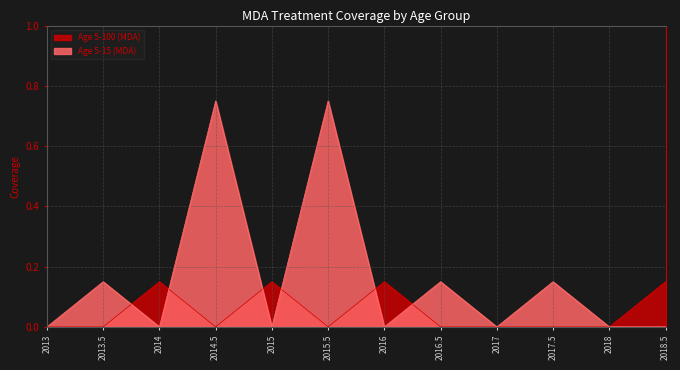

Reading right to left, transcribe all the data shown in this chart.

Age 5-100 (MDA): 2018.5=0.1	2018=0.0	2017.5=0.0	2017=0.0	2016.5=0.0	2016=0.1	2015.5=0.0	2015=0.1	2014.5=0.0	2014=0.1	2013.5=0.0	2013=0.0
Age 5-15 (MDA): 2018.5=0.0	2018=0.0	2017.5=0.1	2017=0.0	2016.5=0.1	2016=0.0	2015.5=0.8	2015=0.0	2014.5=0.8	2014=0.0	2013.5=0.1	2013=0.0